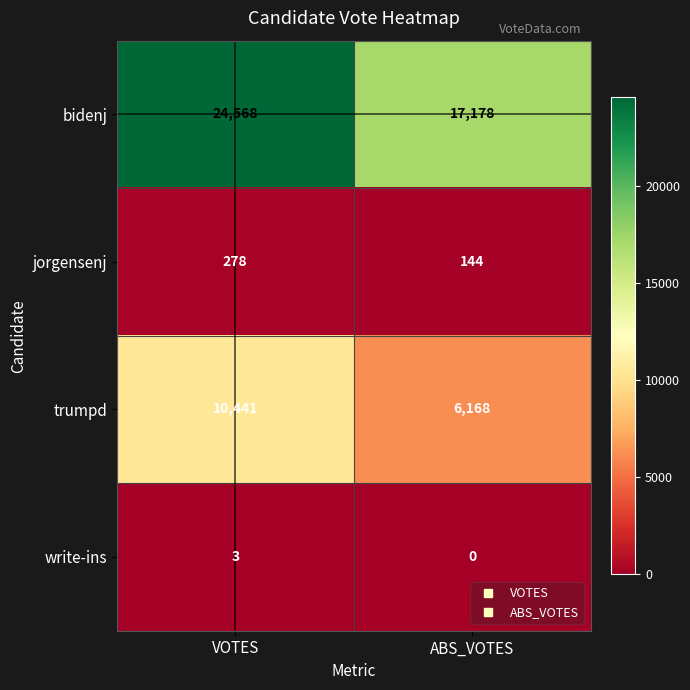

What is the difference between the write-ins values at VOTES and ABS_VOTES?

3